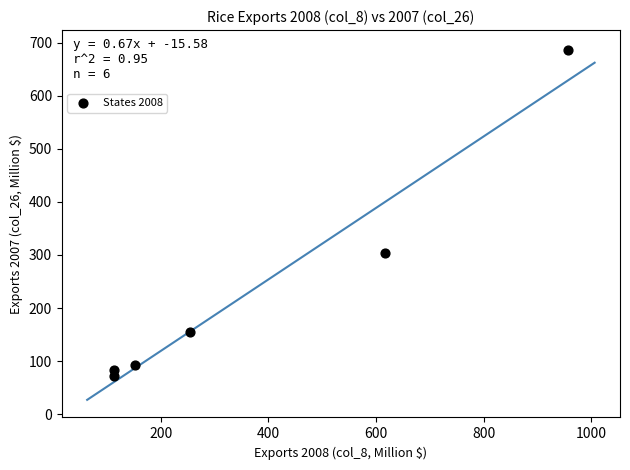

What is the average X value?

367.5